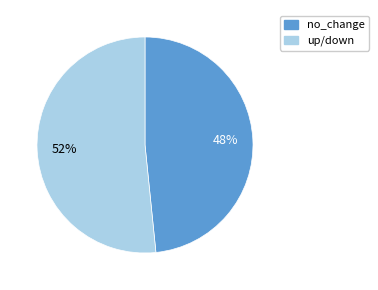

Is there a majority slice in this chart?

Yes